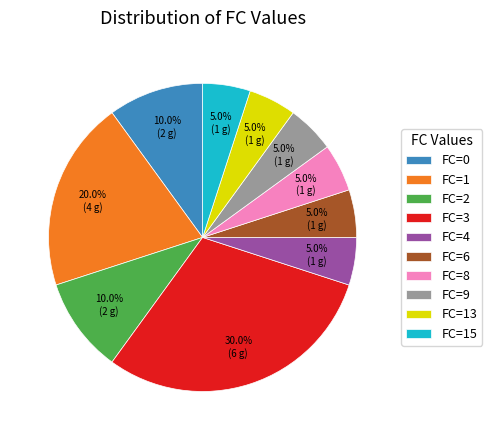

To the nearest percent, what is the average slice percentage?

10%